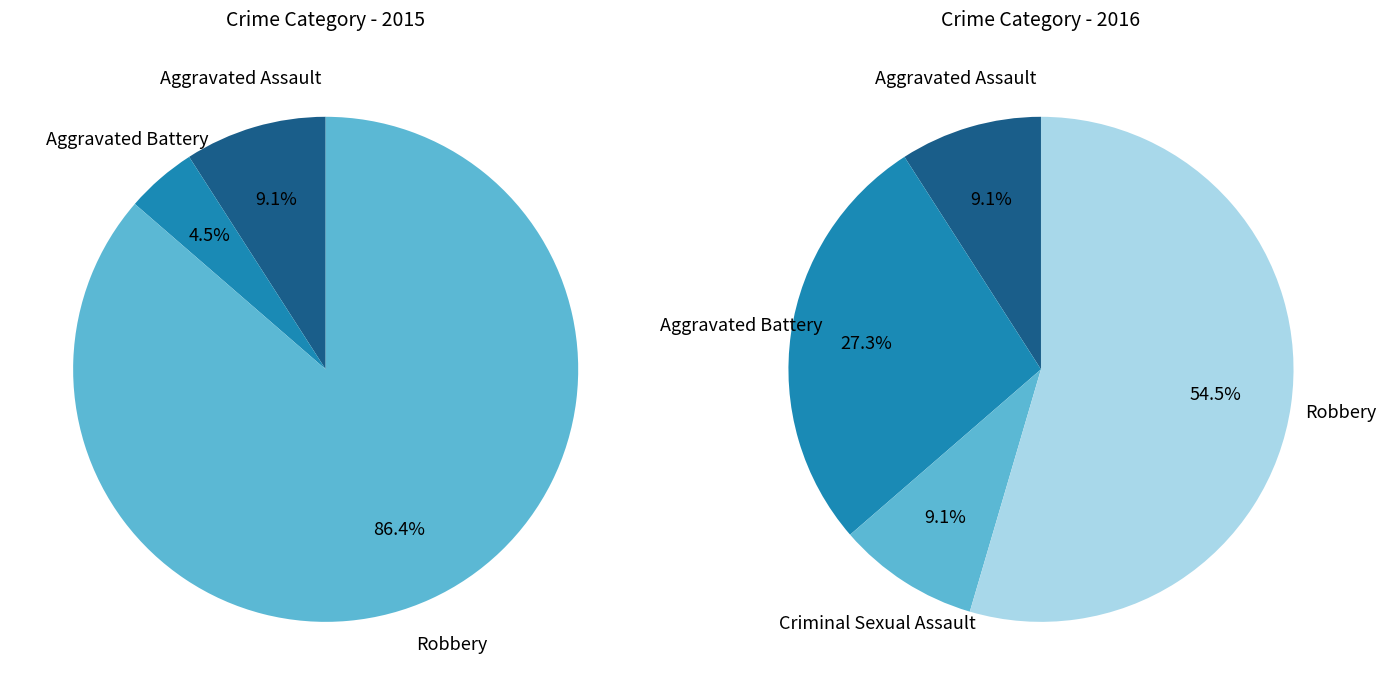

What portion of the pie excludes Criminal Sexual Assault?

100.0%